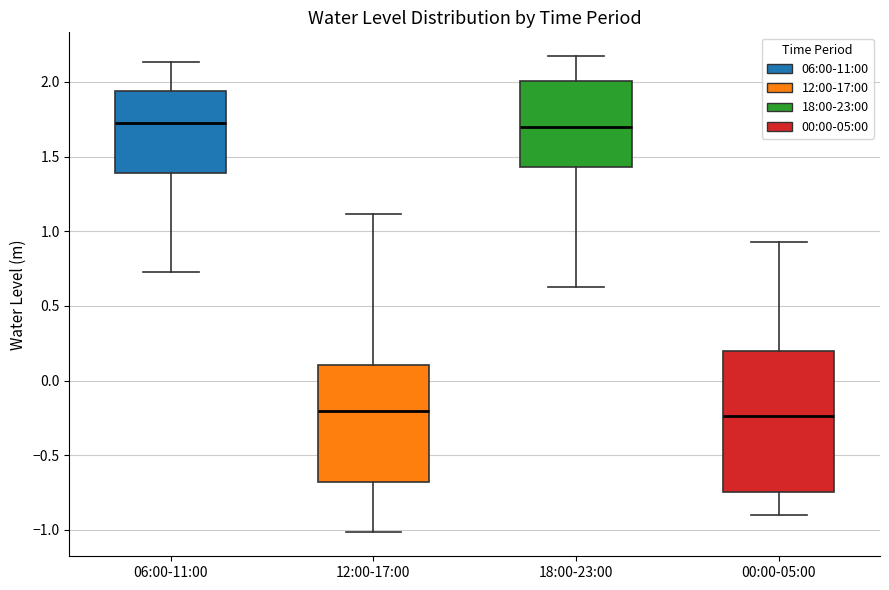

Where does the median line of the box for 12:00-17:00 sit on the y-axis? The values are not printed on the chart, so give them approximately, as read against the axis.

-0.20